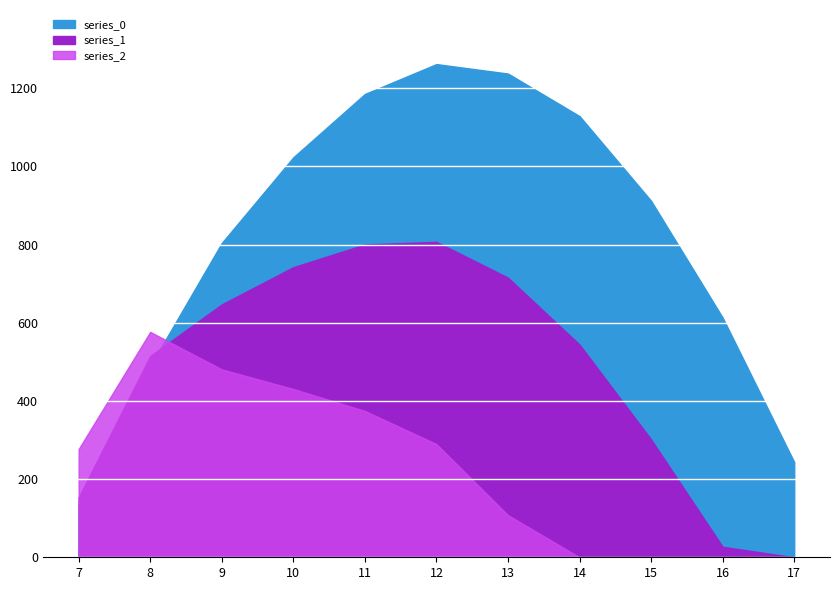

Reading left to right, list all the values displayed in this chart.

series_0: 7=134.3	8=489.3	9=804.0	10=1023.2	11=1185.2	12=1261.6	13=1237.4	14=1128.6	15=911.8	16=613.0	17=243.5
series_1: 7=153.2	8=514.8	9=646.9	10=742.1	11=800.2	12=806.9	13=715.3	14=544.1	15=301.4	16=26.8	17=0.0
series_2: 7=276.9	8=576.6	9=480.7	10=430.5	11=374.4	12=289.5	13=107.8	14=0.0	15=0.0	16=0.0	17=0.0